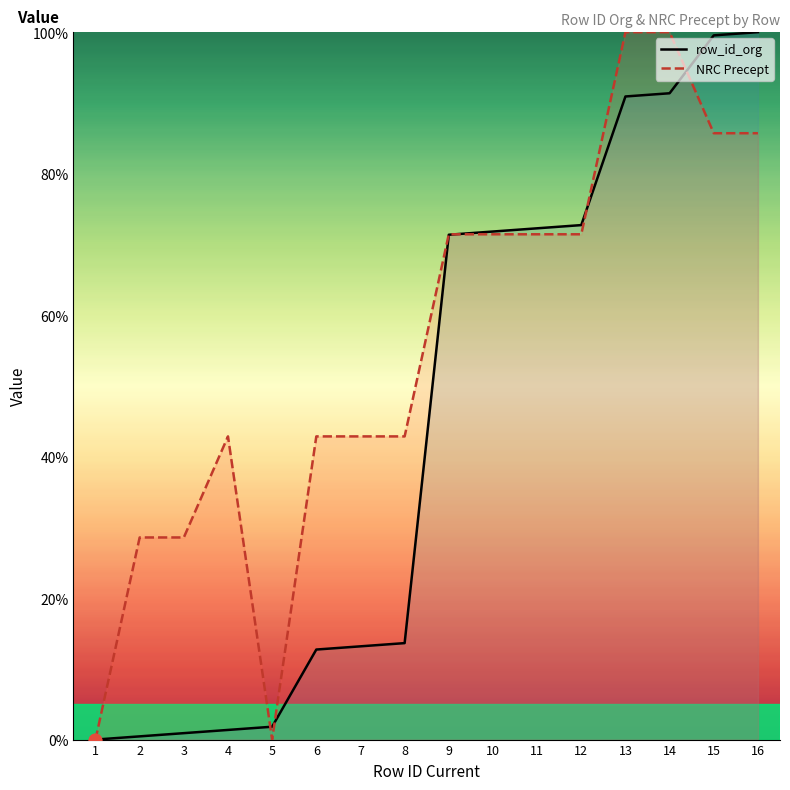

Which series contains the lowest Y value?

row_id_org